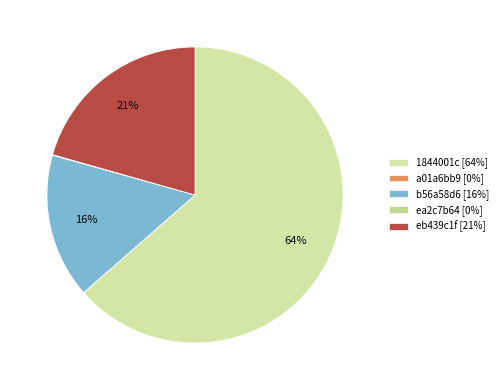

Which category accounts for the majority?

1844001c